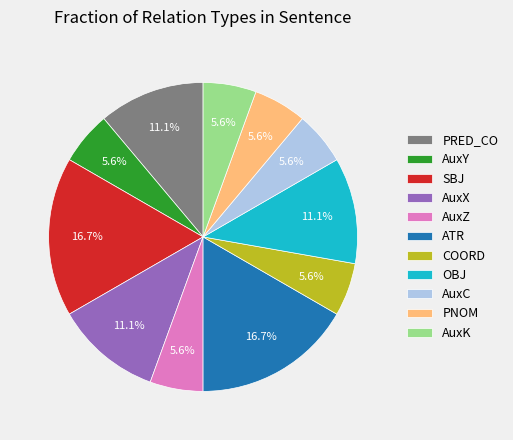

Is the sum of ATR and AuxC greater than half?

No